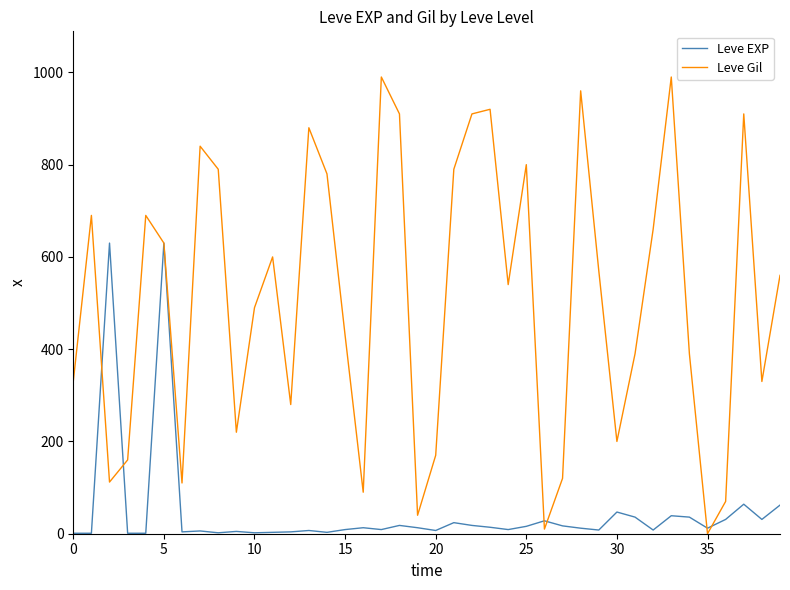

What is the highest value of the Leve EXP series?

630